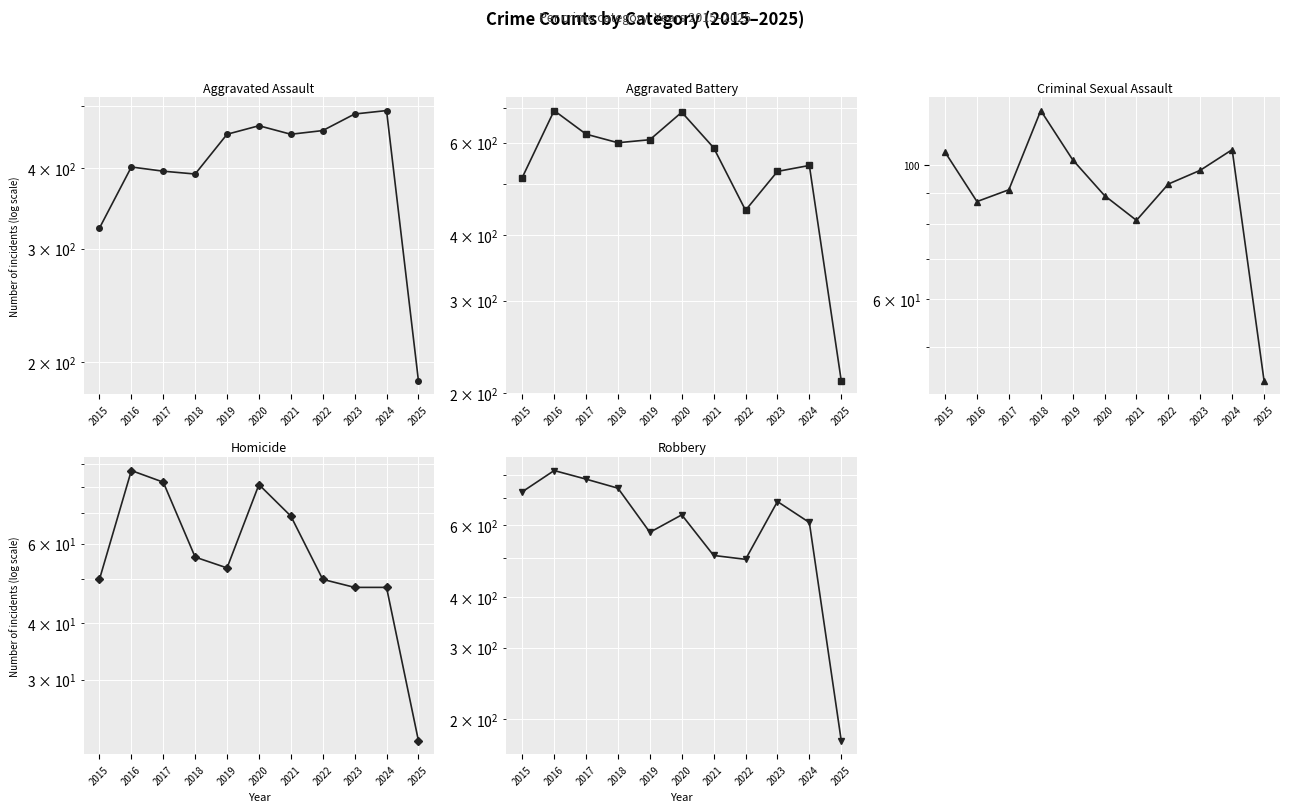

Where is Robbery nearest to the value 498?

2022